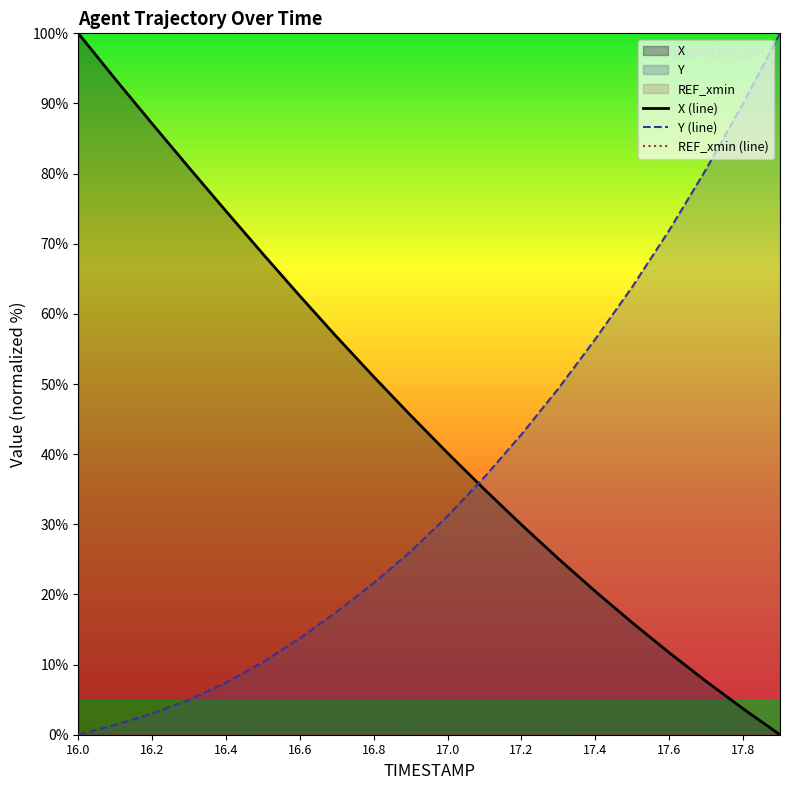

Is it true that Y (line) equals 6.1 at 16.6?

False